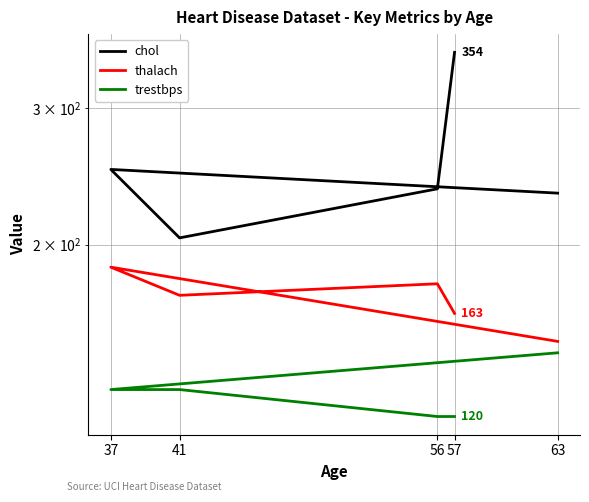

True or false: thalach and trestbps cross at least once.

False